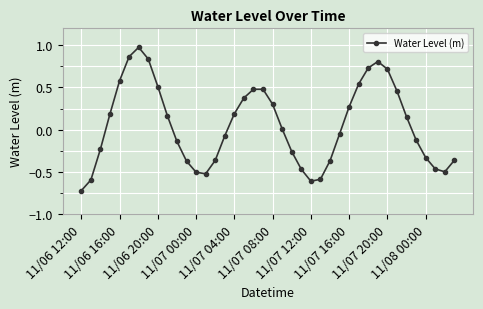

What is the difference between the maximum and minimum values?

1.7